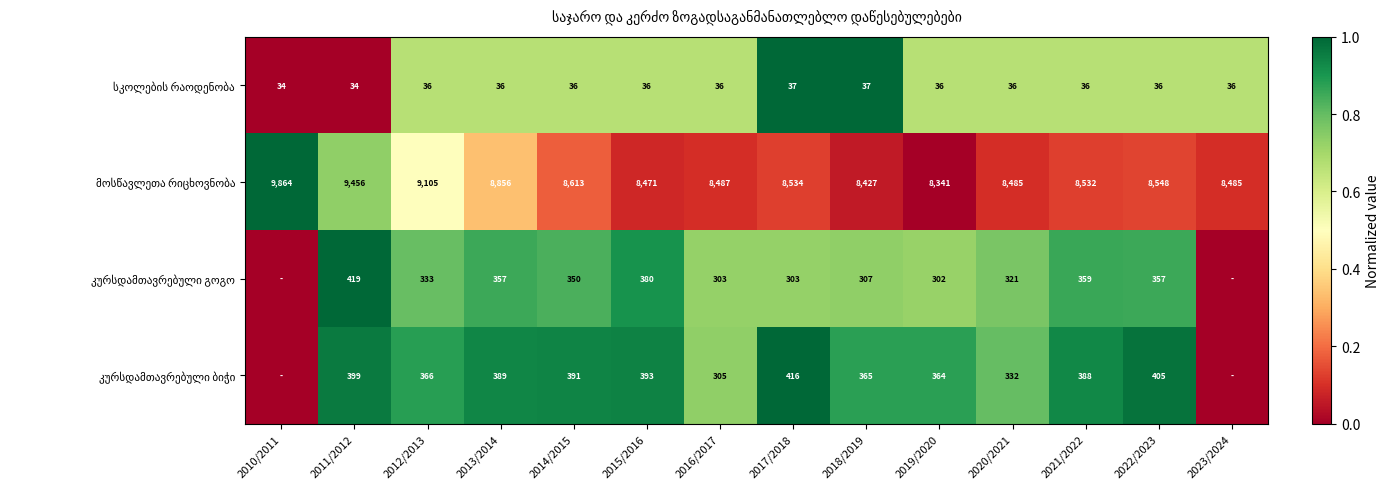

What is the total value across all series at 2019/2020?

9043